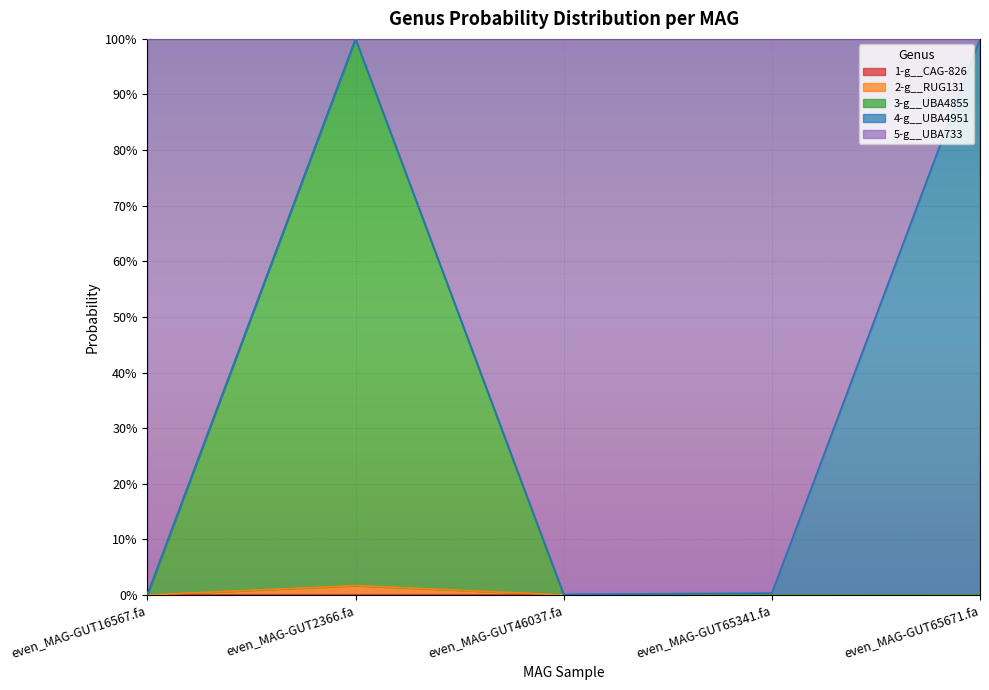

Which category has the highest value across all series?

even_MAG-GUT2366.fa